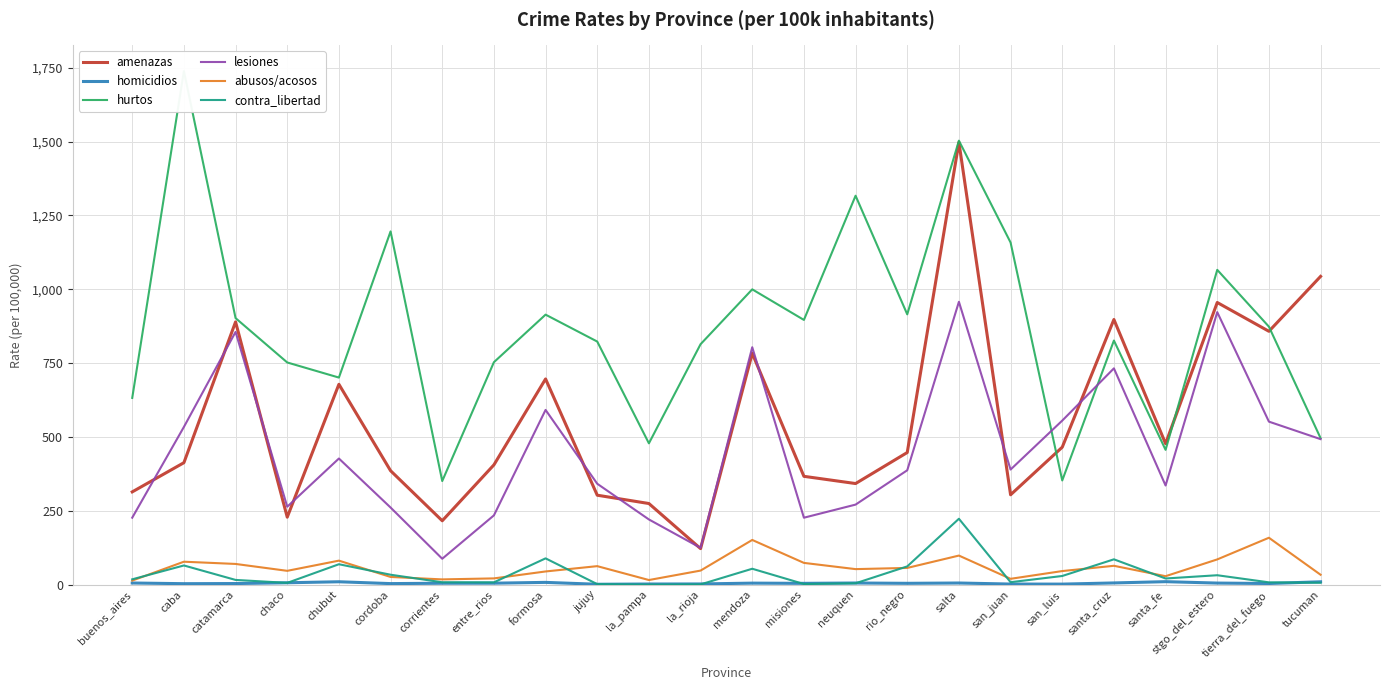

What are all the series names shown in the legend?

amenazas, homicidios, hurtos, lesiones, abusos/acosos, contra_libertad